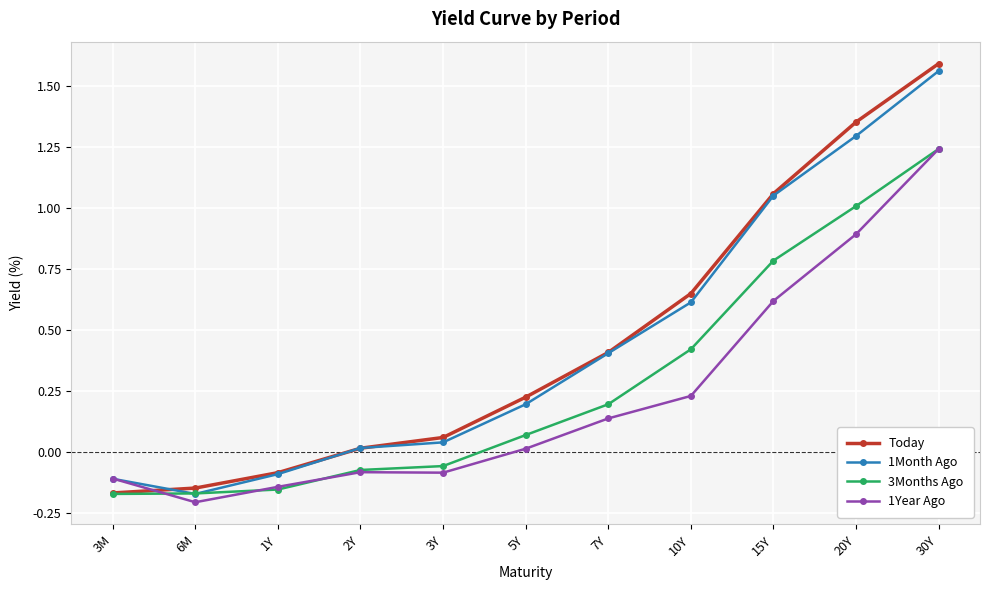

Between which two adjacent categories do Today and 1Year Ago first intersect?

3M and 6M